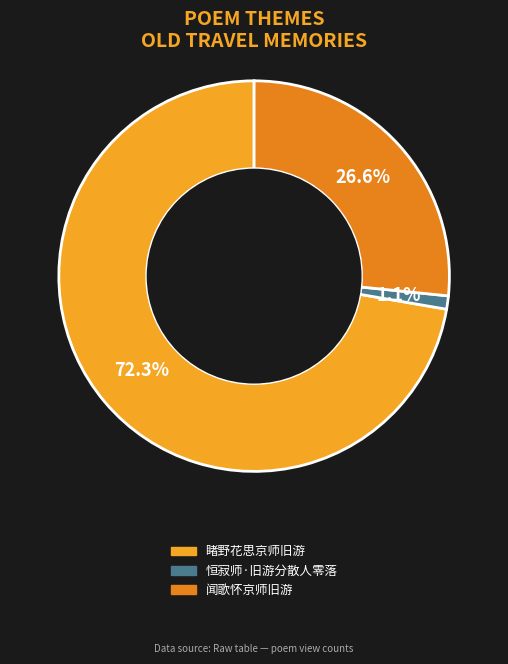

What is the change in value from 恒寂师·旧游分散人零落 to 闻歌怀京师旧游?

+418023